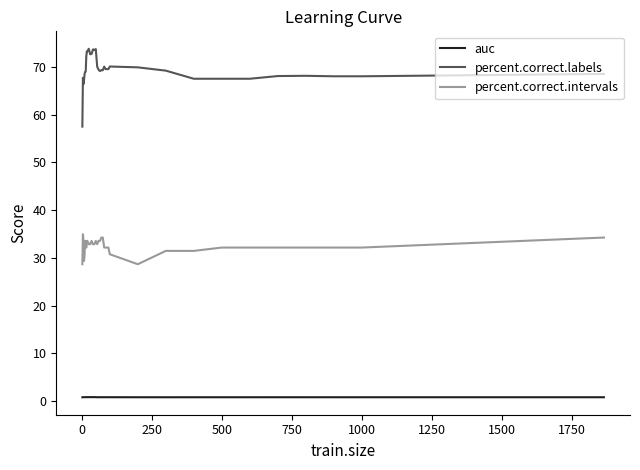

Which series has the largest total across all categories?

percent.correct.labels